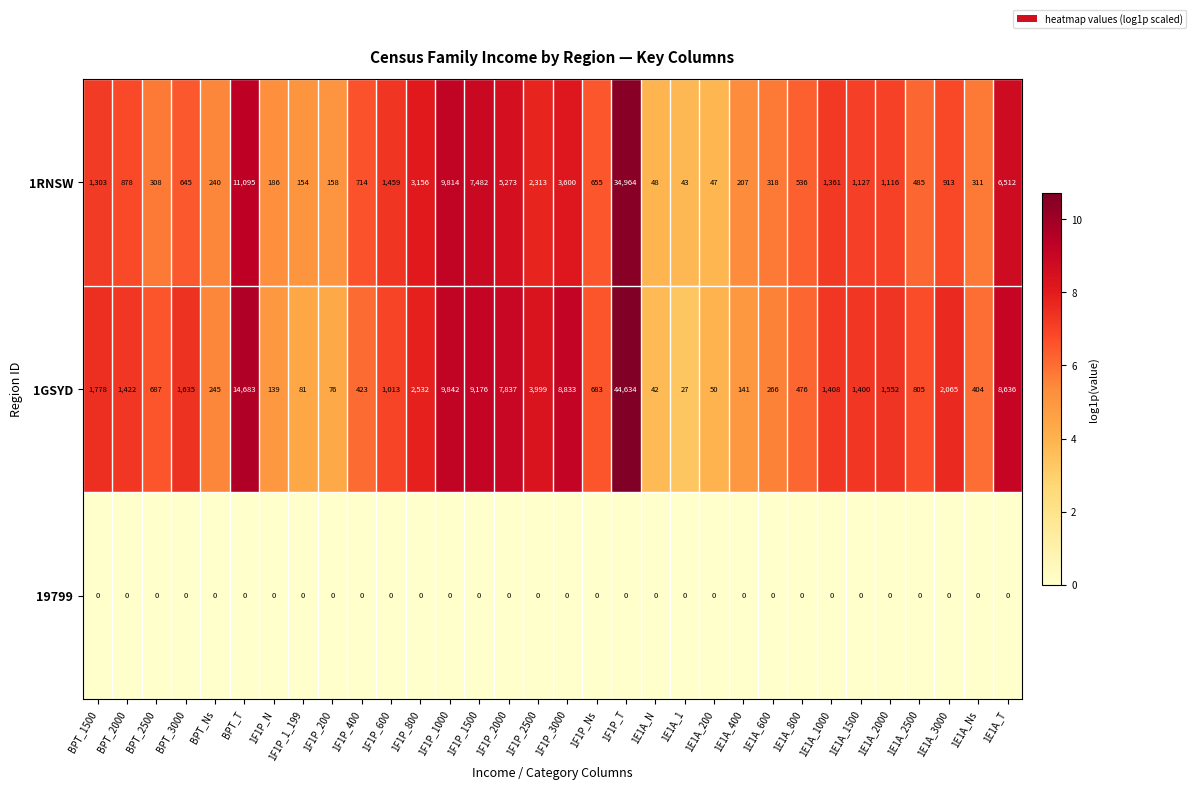

Is the value of 1GSYD at 1F1P_T greater than the value of 1RNSW at 1E1A_N?

Yes